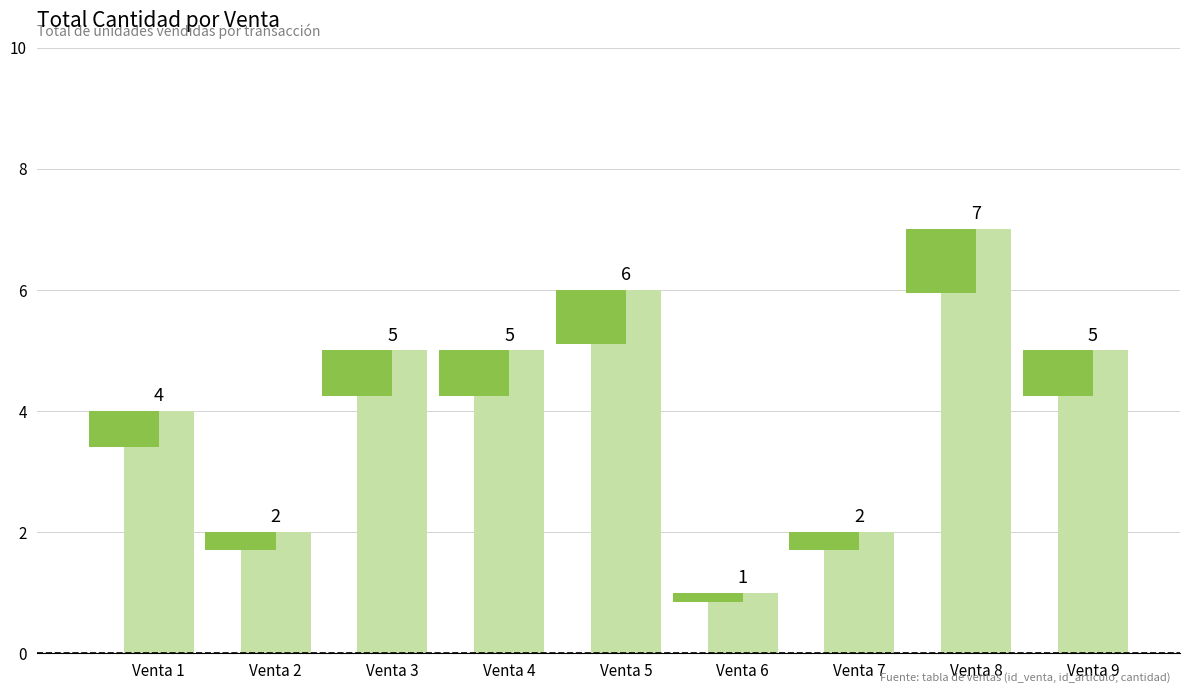

How many values are between 2 and 5?

6